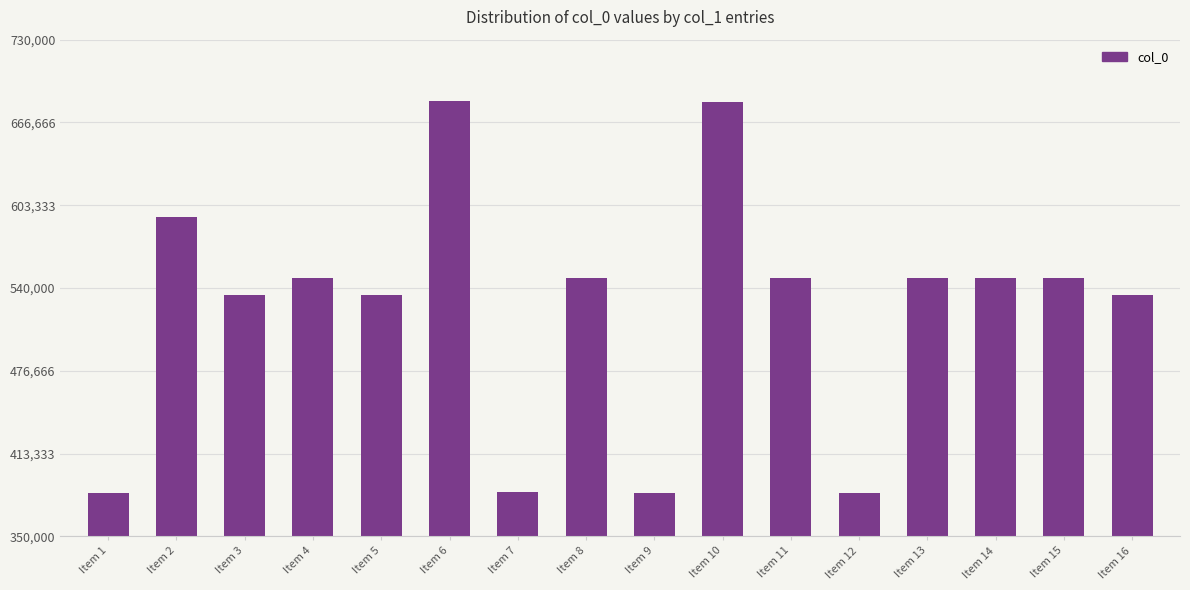

Is it true that the value at Item 14 is 547604?

True